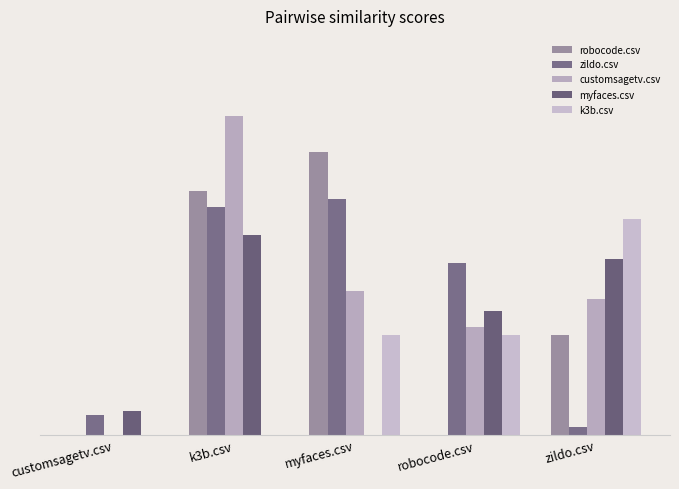

Which series changed the most between myfaces.csv and zildo.csv?

zildo.csv